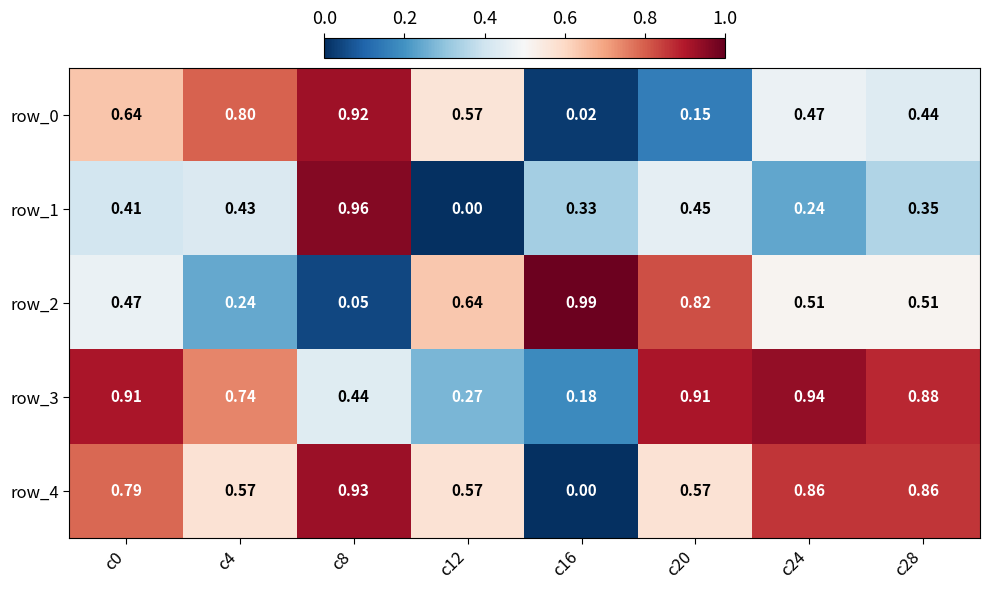

Is the value of row_0 at c12 greater than the value of row_2 at c4?

Yes